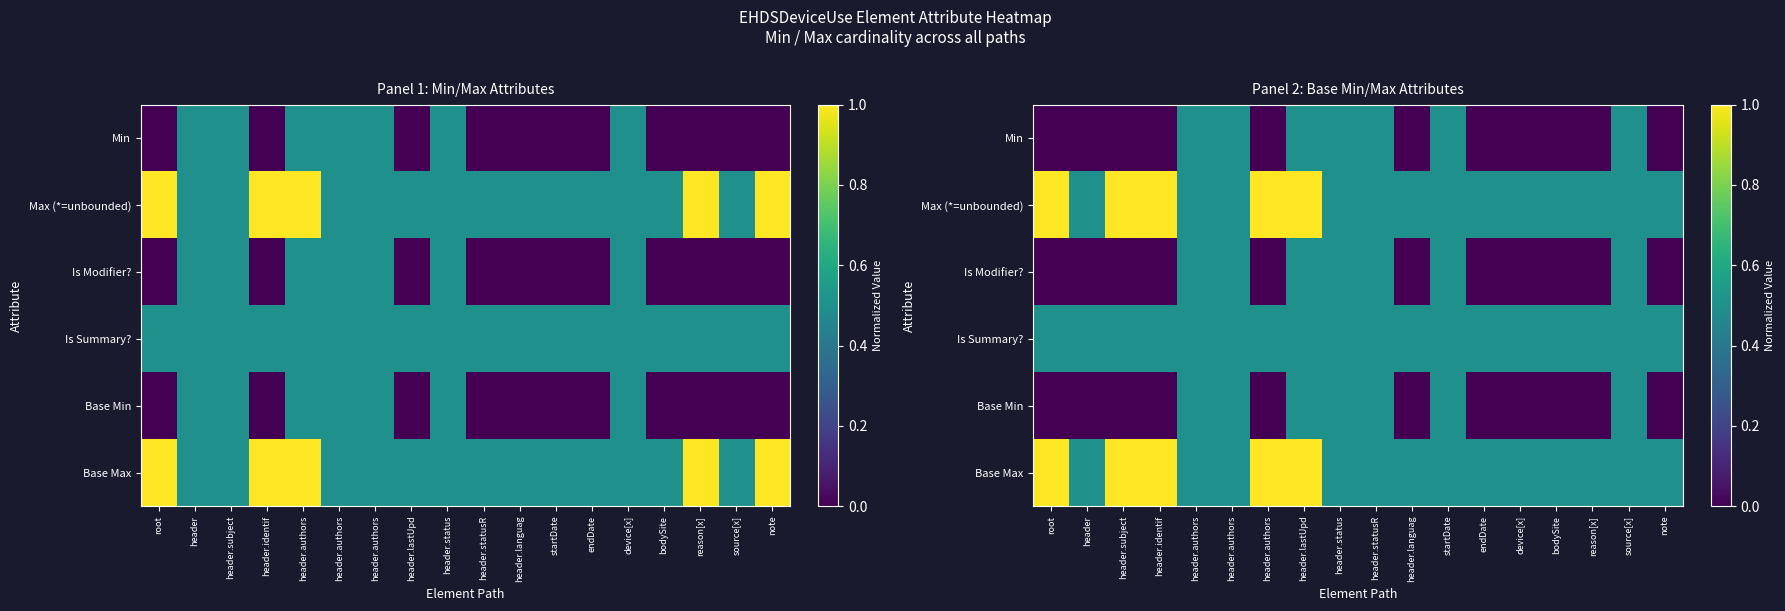

Which series has the largest range (max minus min)?

Min